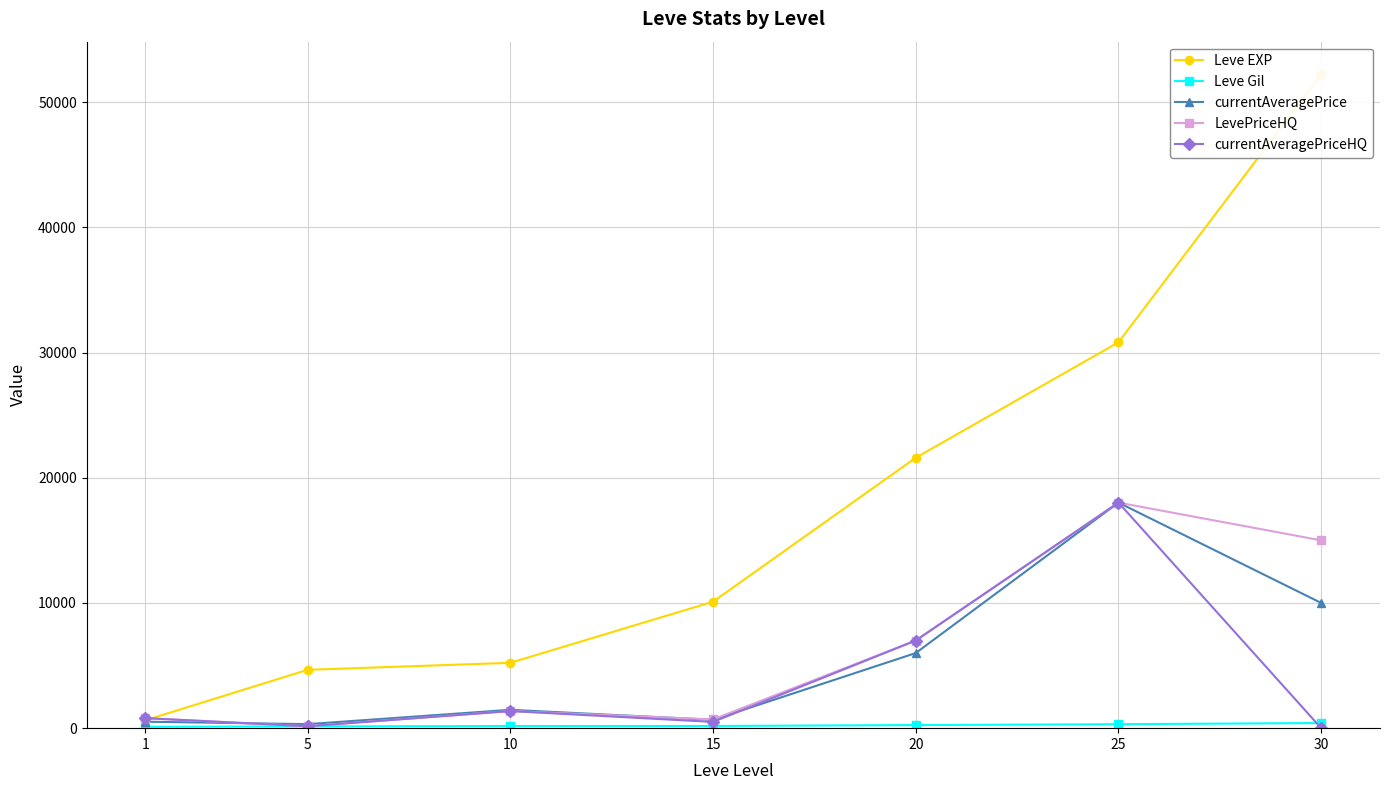

Reading left to right, what are all the values shown in this chart?

Leve EXP: 1=630.0	5=4660.0	10=5220.0	15=10100.0	20=21600.0	25=30820.0	30=52220.0
Leve Gil: 1=112.0	5=140.0	10=170.0	15=174.0	20=248.0	25=317.0	30=410.0
currentAveragePrice: 1=516.7	5=321.4	10=1465.6	15=666.5	20=6000.0	25=18015.0	30=10000.0
LevePriceHQ: 1=800.0	5=155.5	10=1366.0	15=699.8	20=7000.0	25=18015.0	30=15000.0
currentAveragePriceHQ: 1=800.0	5=155.5	10=1366.0	15=500.0	20=7000.0	25=18015.0	30=0.0